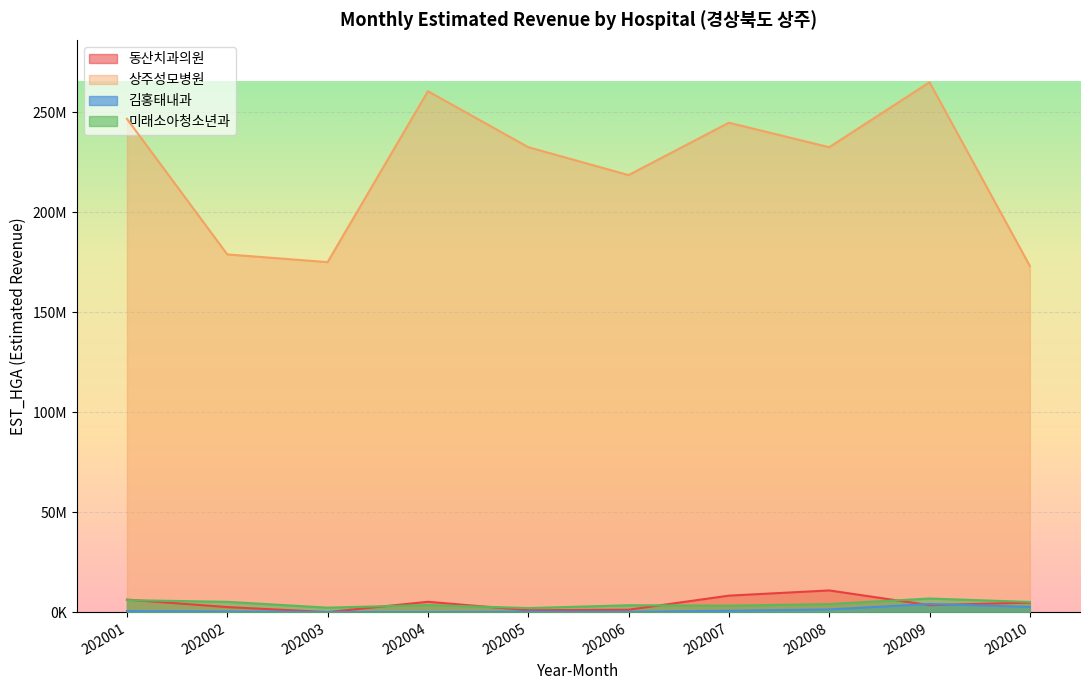

Which label corresponds to the largest value in the chart?

202009